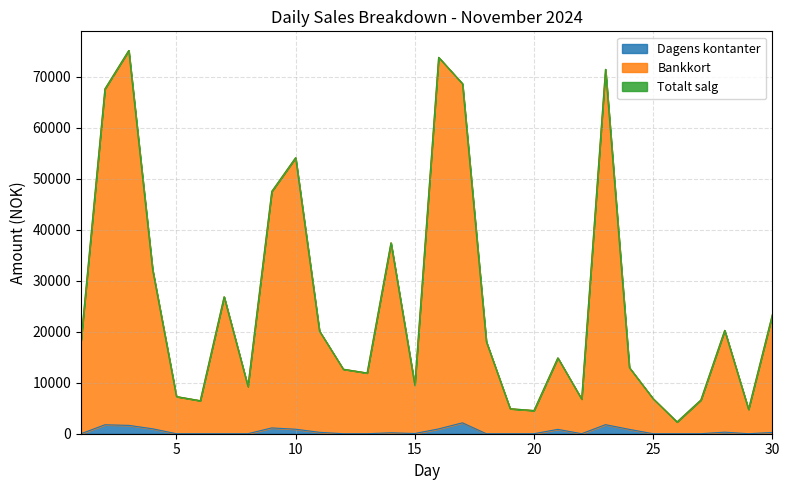

Reading right to left, list all the values displayed in this chart.

Dagens kontanter: 248	0	307	0	0	0	852	1774	0	854	0	0	0	2134	942	39	183	0	0	278	881	1137	0	0	0	0	966	1637	1750	0
Bankkort: 23346	4779	20256	6611	2308	6863	12980	71408	6796	14864	4550	4904	18060	68594	73769	9511	37406	11905	12650	20126	54095	47490	9266	26831	6478	7288	32173	75102	67576	18309
Totalt salg: 23346	4779	20256	6611	2308	6863	12980	71408	6796	14864	4550	4904	18060	68594	73769	9511	37406	11905	12650	20126	54095	47490	9266	26831	6478	7288	32173	75102	67576	18309